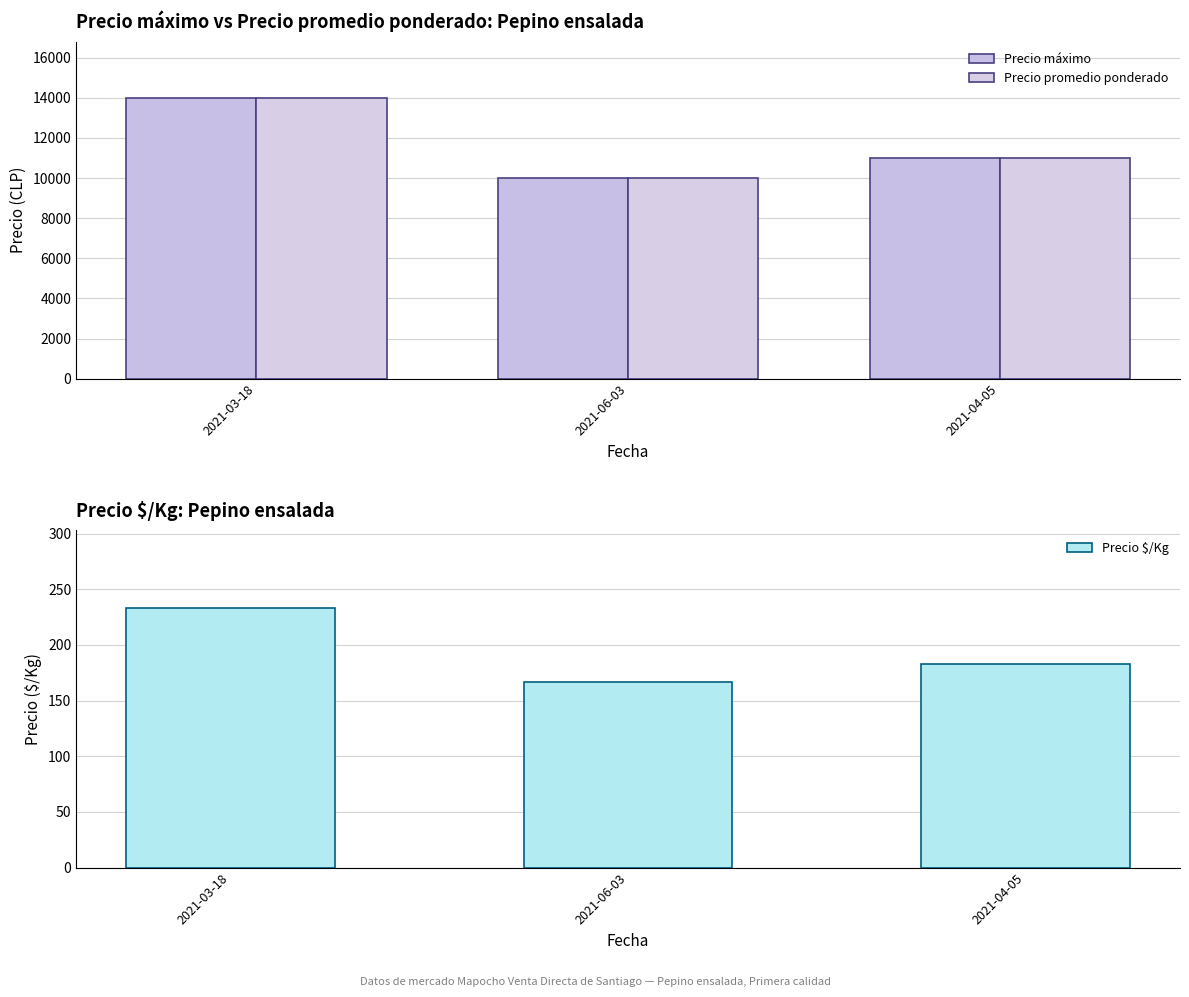

The Precio promedio ponderado series shows 14000 at 2021-03-18. True or false?

True